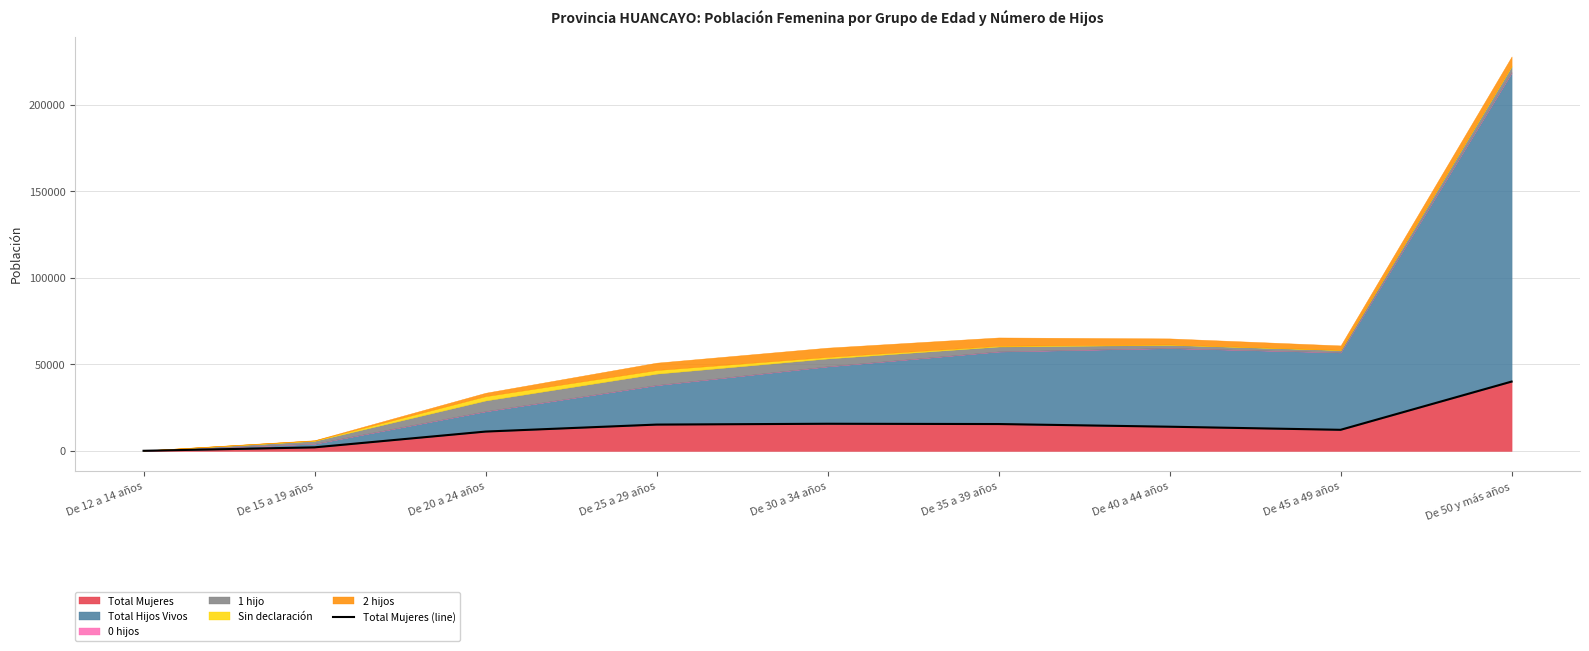

Where is the data nearest to the value 20110?

De 30 a 34 años